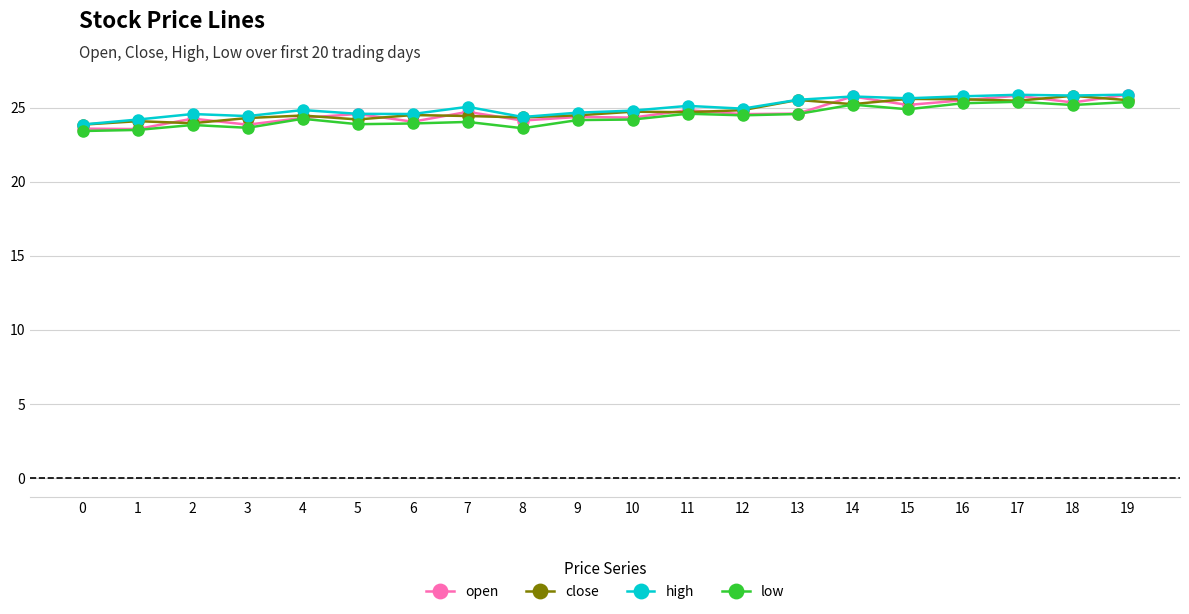

How many distinct data groups are displayed?

4